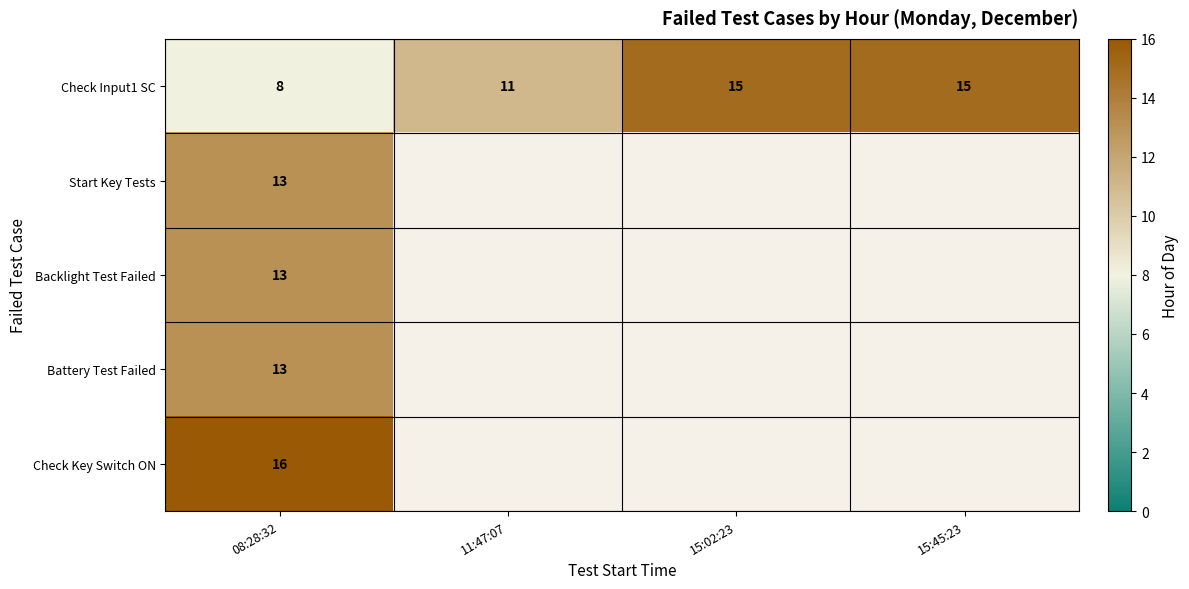

True or false: Check Input1 SC has a value of 15 at 15:45:23.

True